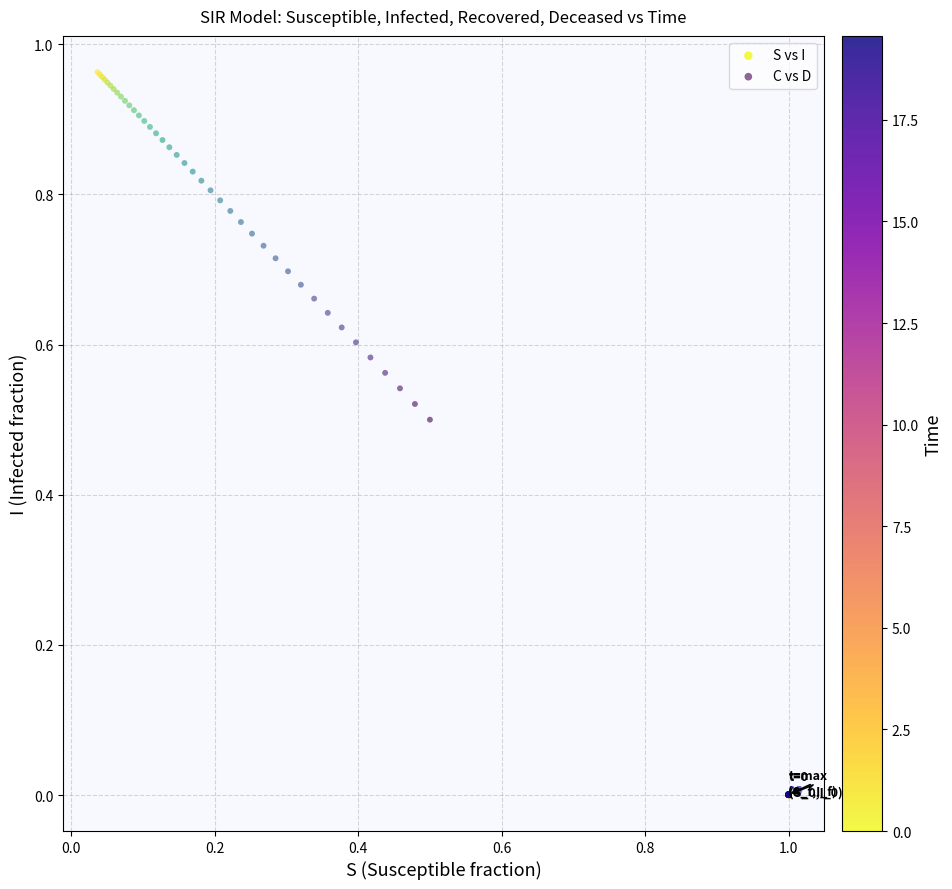

Which series contains the lowest Y value?

S vs I